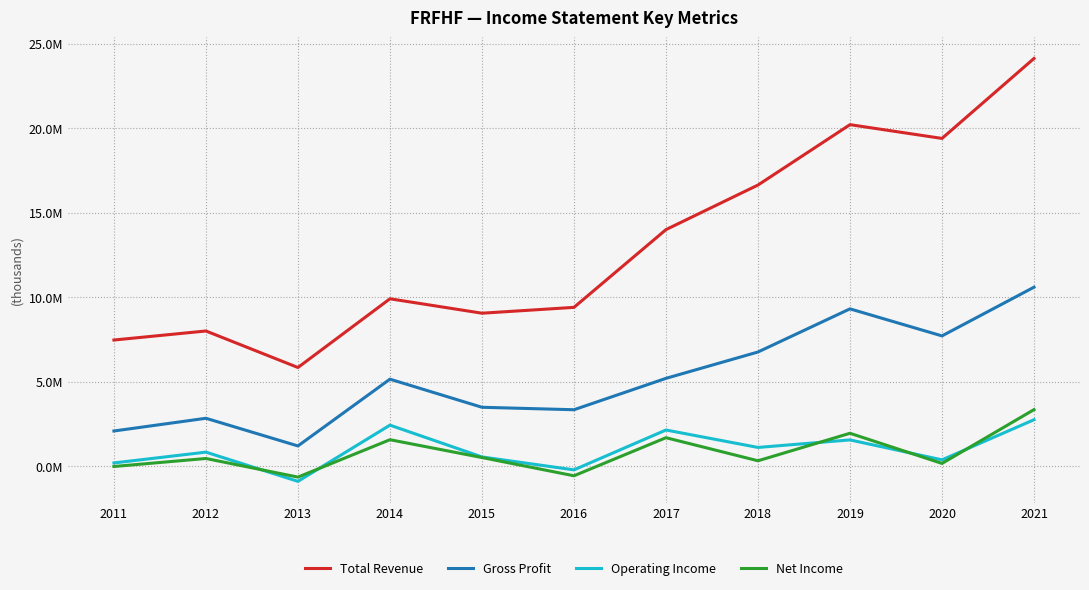

Does the chart display data point markers on the line(s)?

No